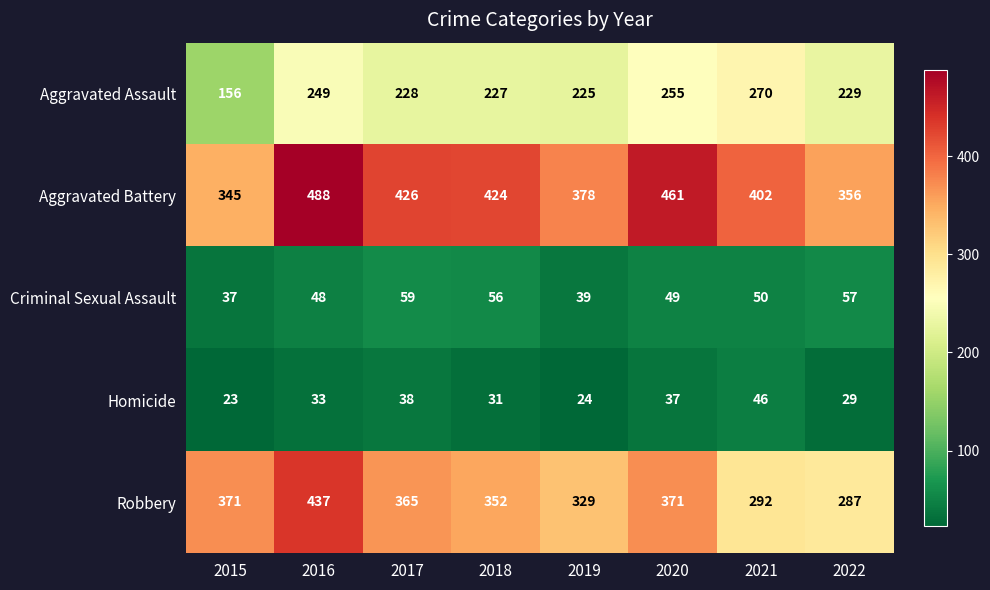

What is the sum of the Aggravated Assault values at 2022 and 2020?

484